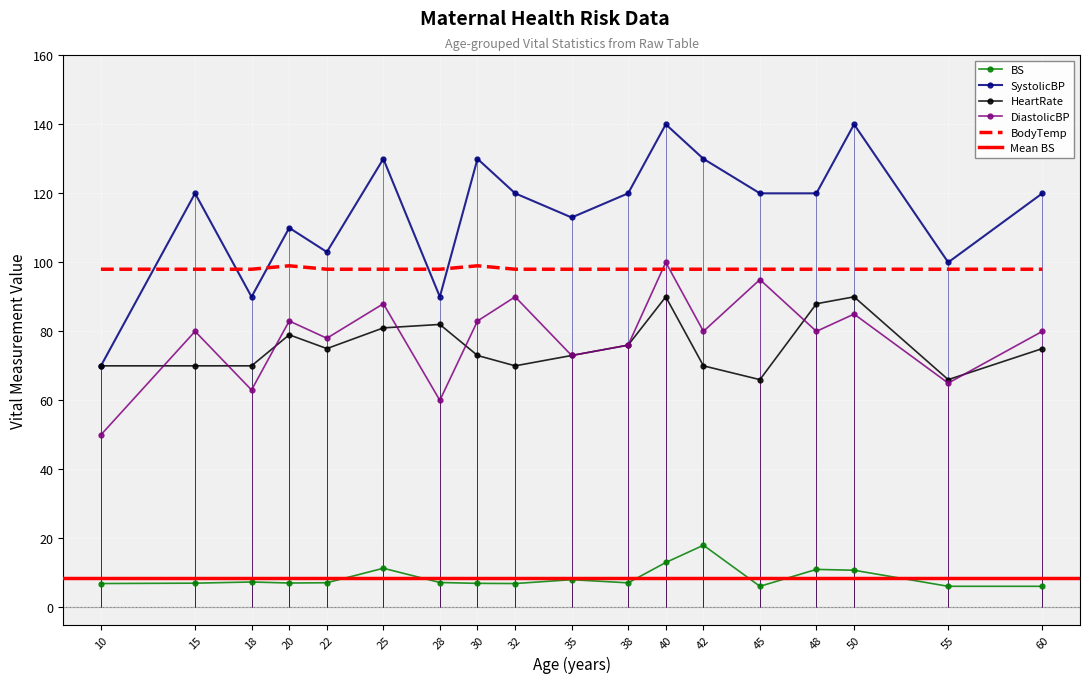

At which category does the chart reach its peak across all series?

40